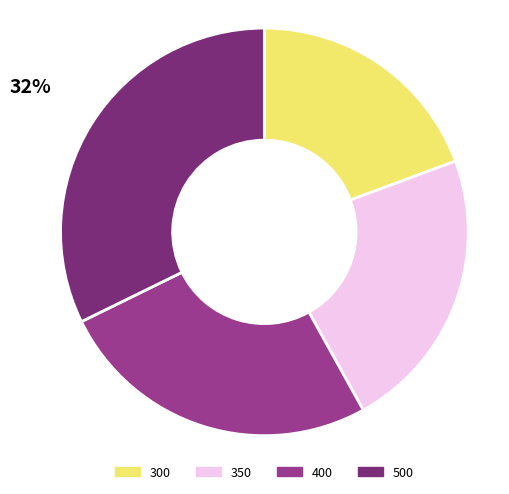

Which has a higher value, 300 or 400?

400